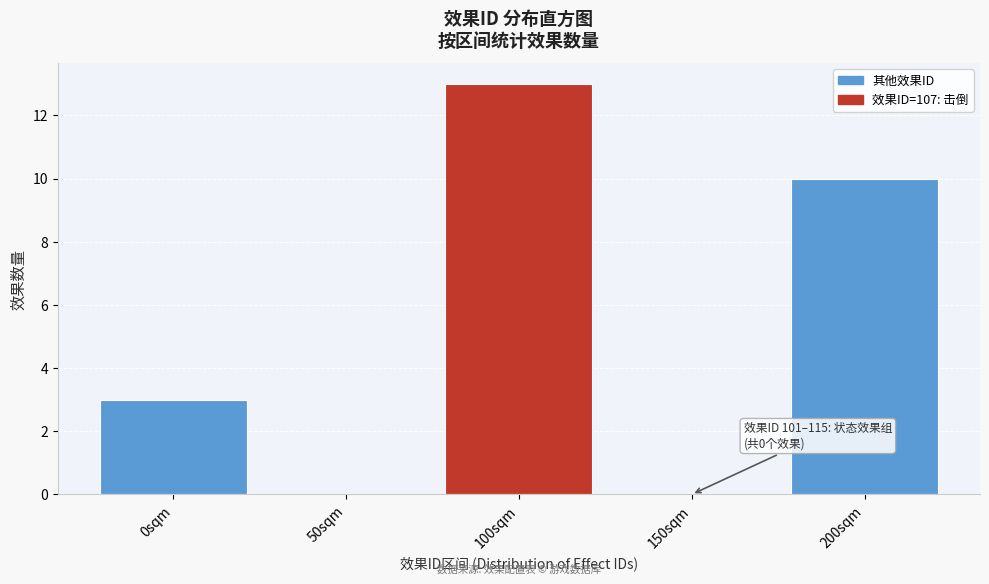

Reading left to right, transcribe all the data shown in this chart.

0sqm=3	50sqm=0	100sqm=13	150sqm=0	200sqm=10